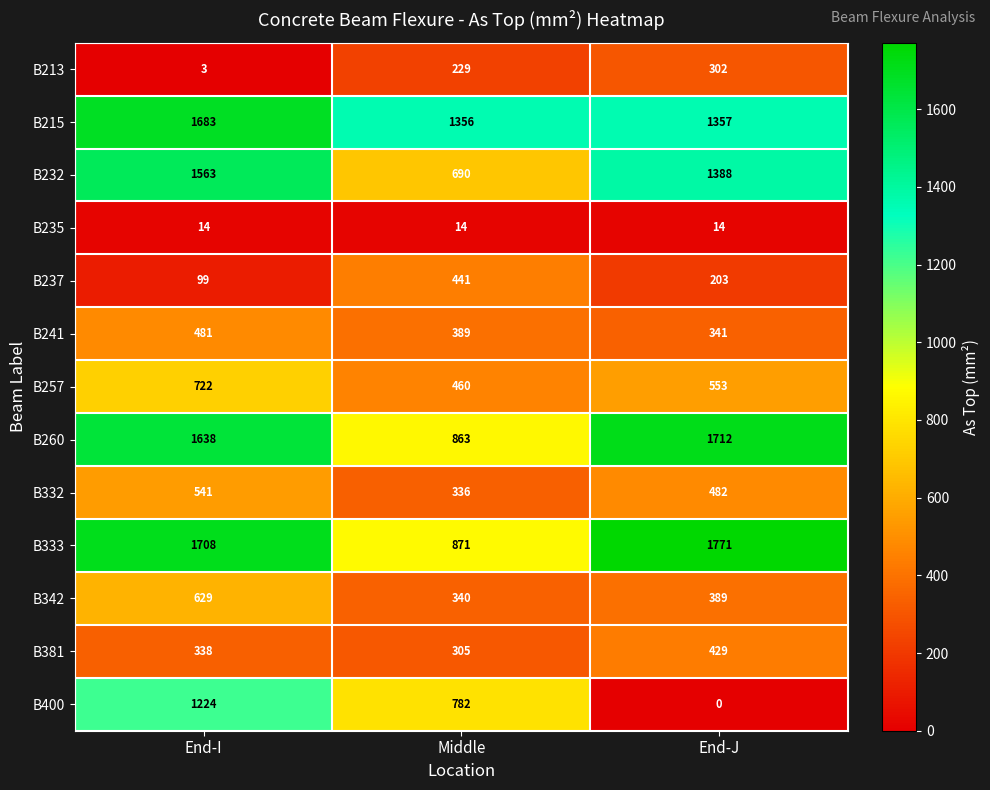

The B241 series shows 389 at Middle. True or false?

True